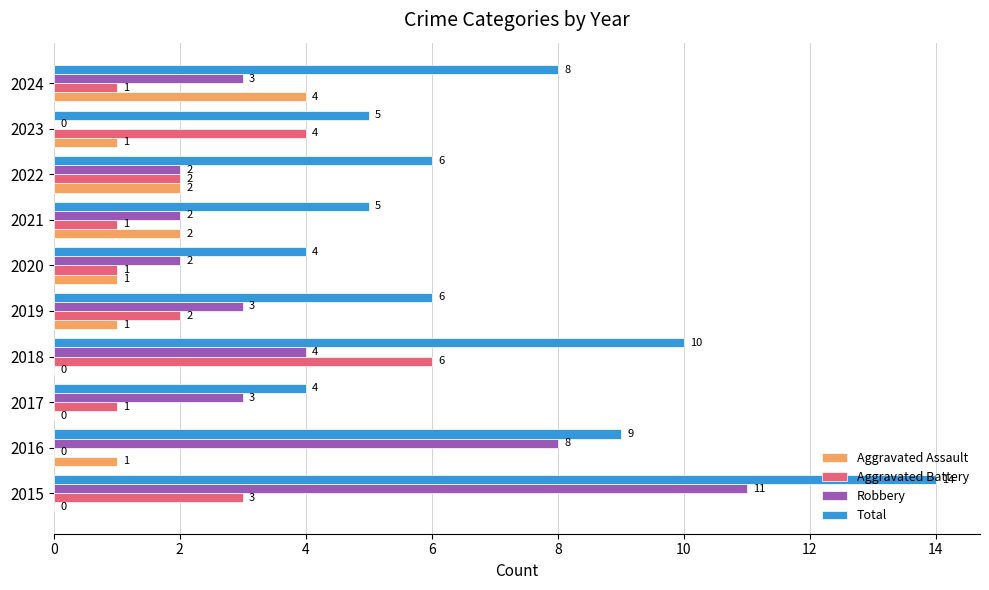

Is the value of Robbery at 2022 greater than the value of Total at 2024?

No